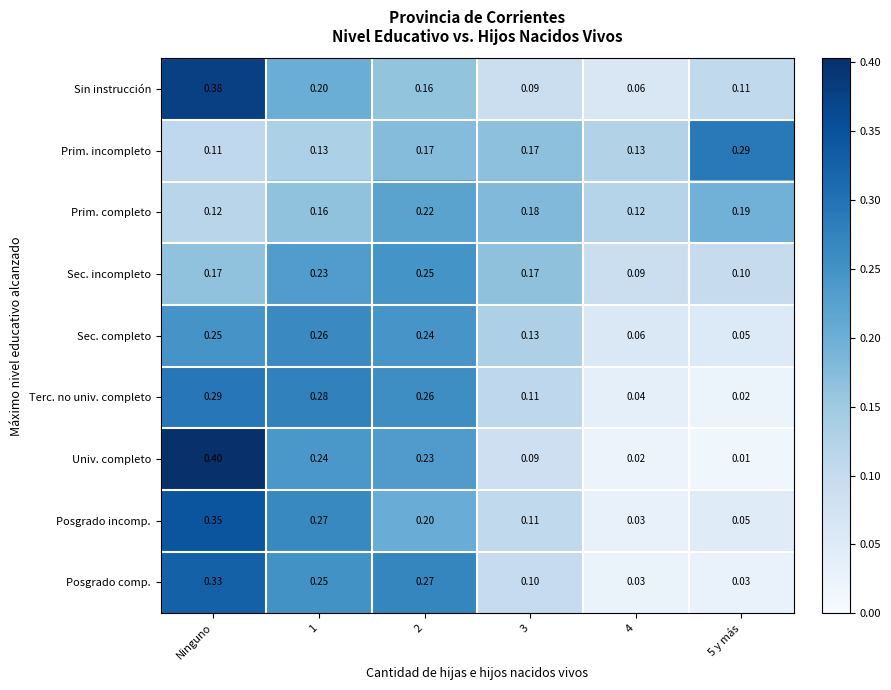

Which series has the largest range (max minus min)?

Univ. completo